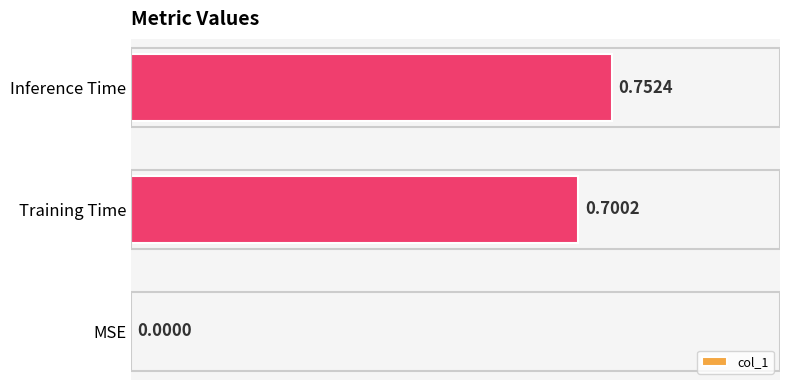

Between Inference Time and MSE, which is larger?

Inference Time